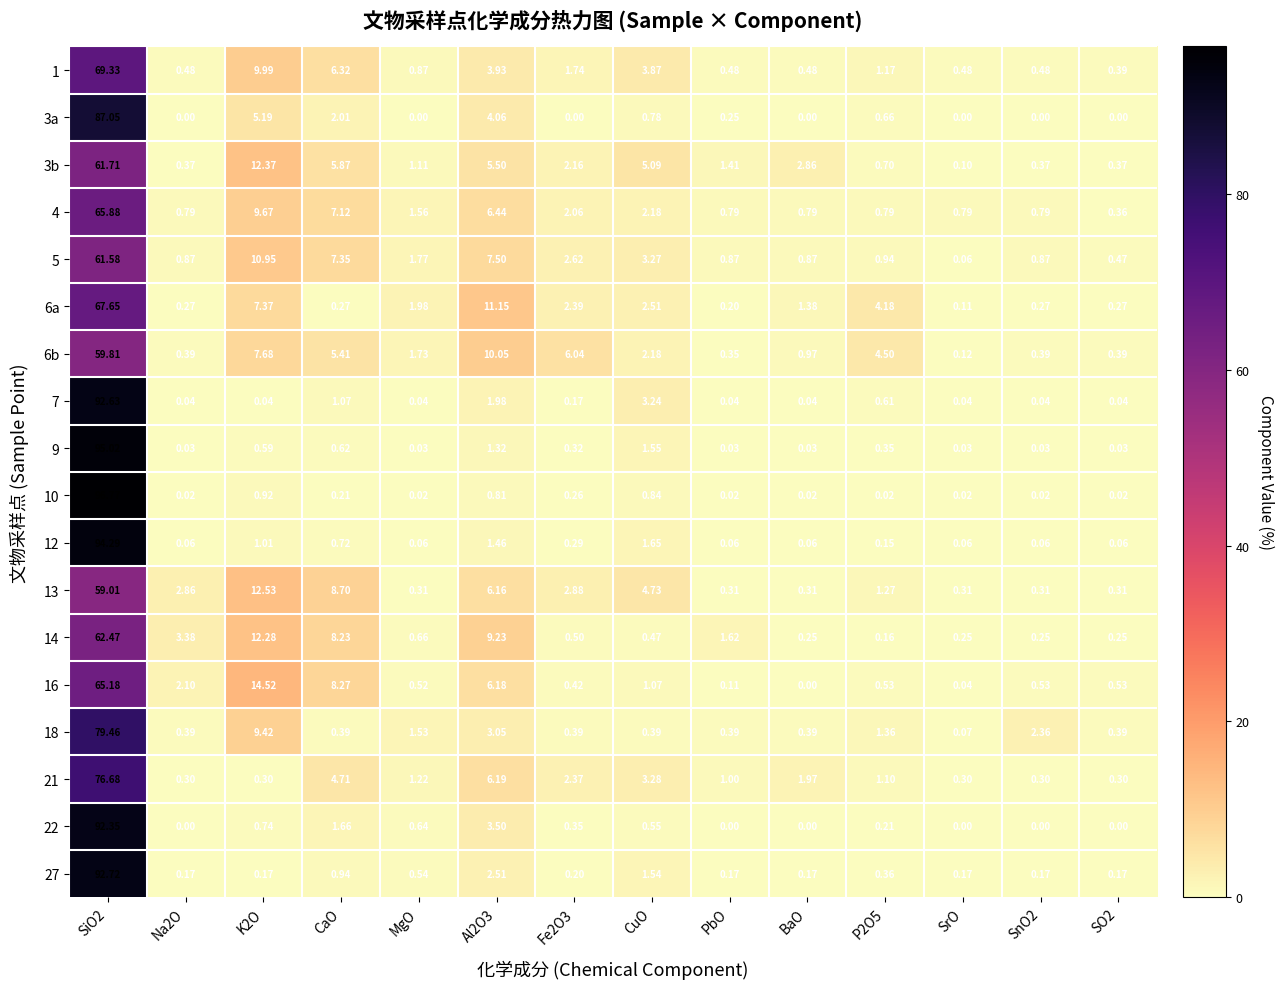

Is the value of 13 at SiO2 greater than the value of 3b at Al2O3?

Yes